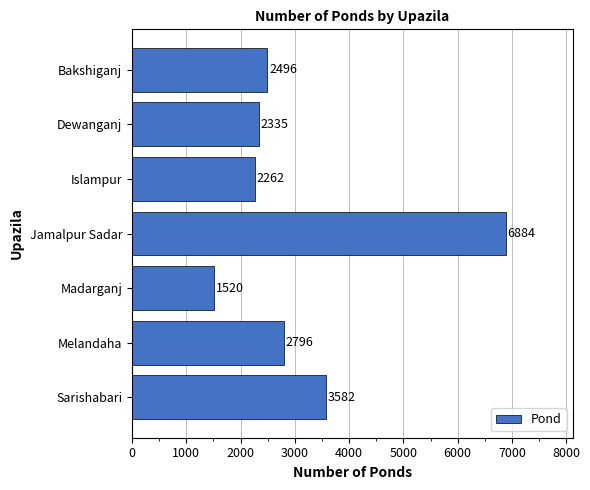

What is the average value?

3125